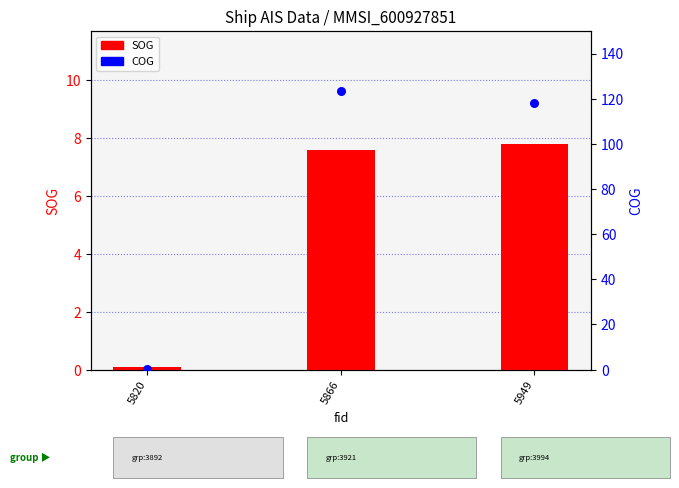

At which category is the sum across all series the highest?

5866